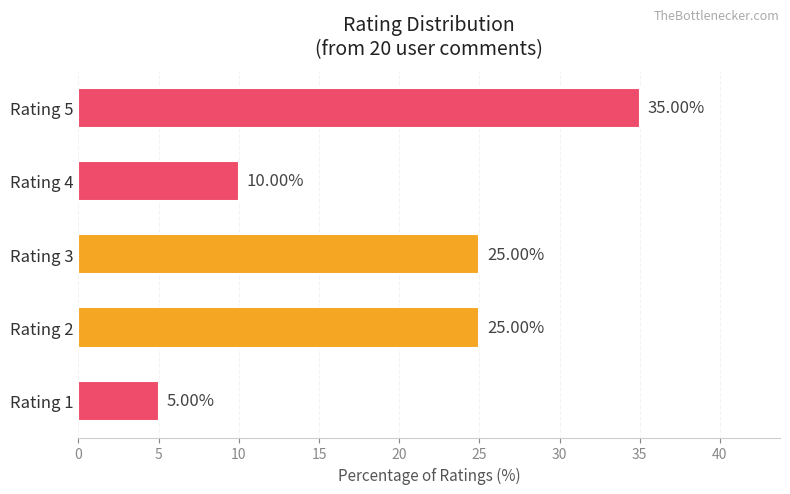

Which has a higher value, Rating 2 or Rating 5?

Rating 5